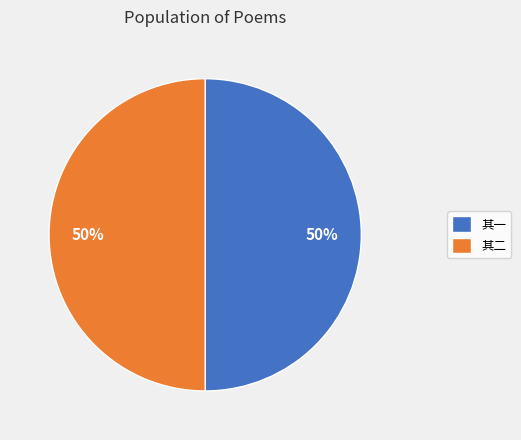

Do 其二 and 其一 together represent more than half of the pie?

Yes